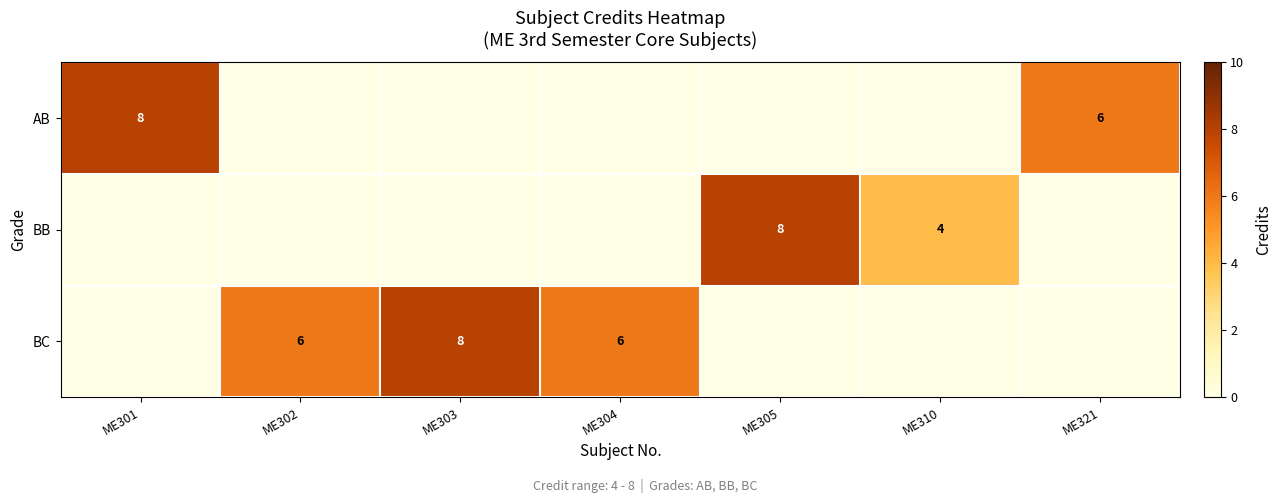

The value of BC at ME302 is 8. True or false?

False